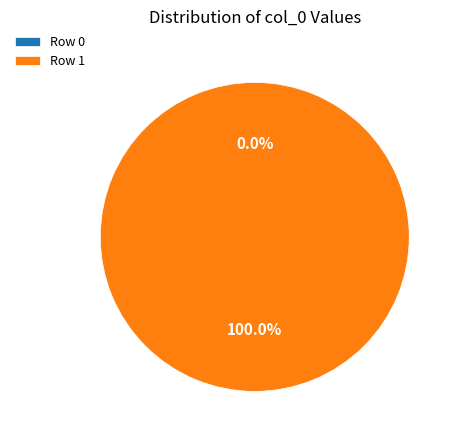

Is there any slice that represents more than half of the pie?

Yes